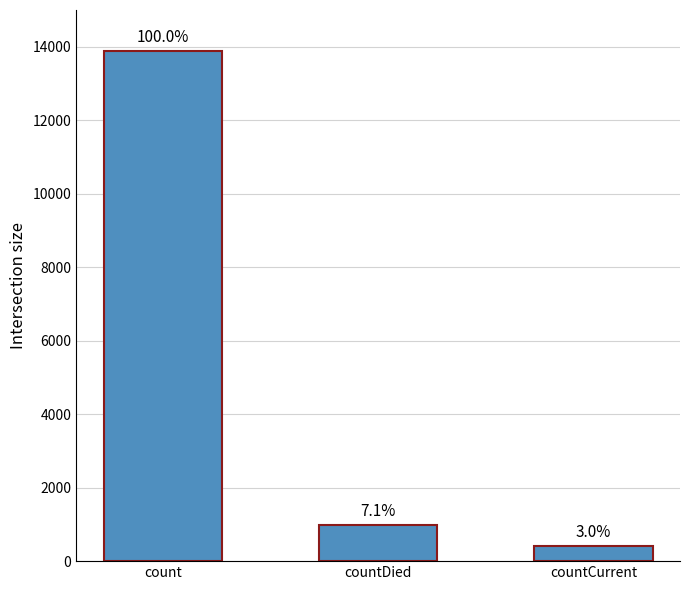

Is it true that the value at countDied is 987?

True